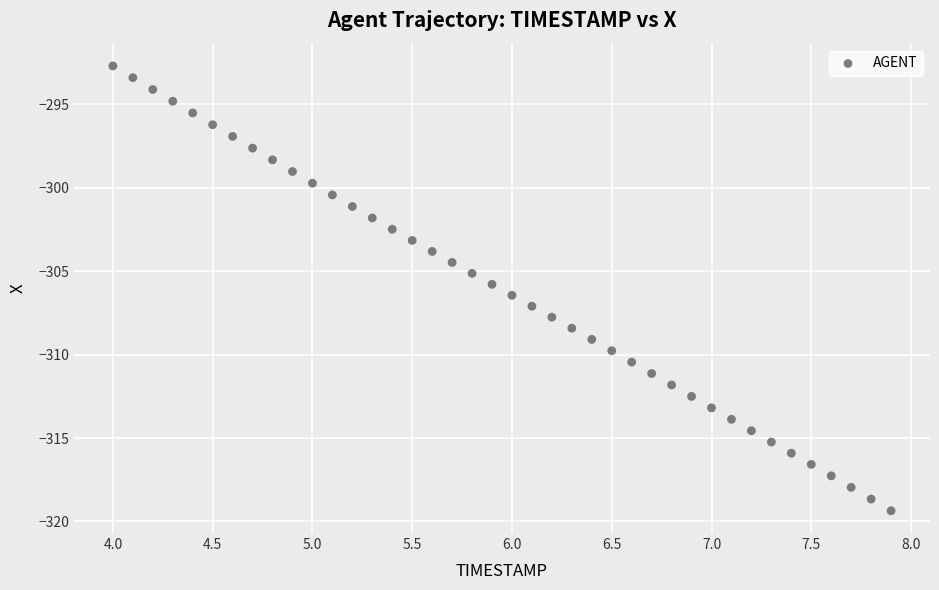

What is the range of X values (max minus min)?

3.9